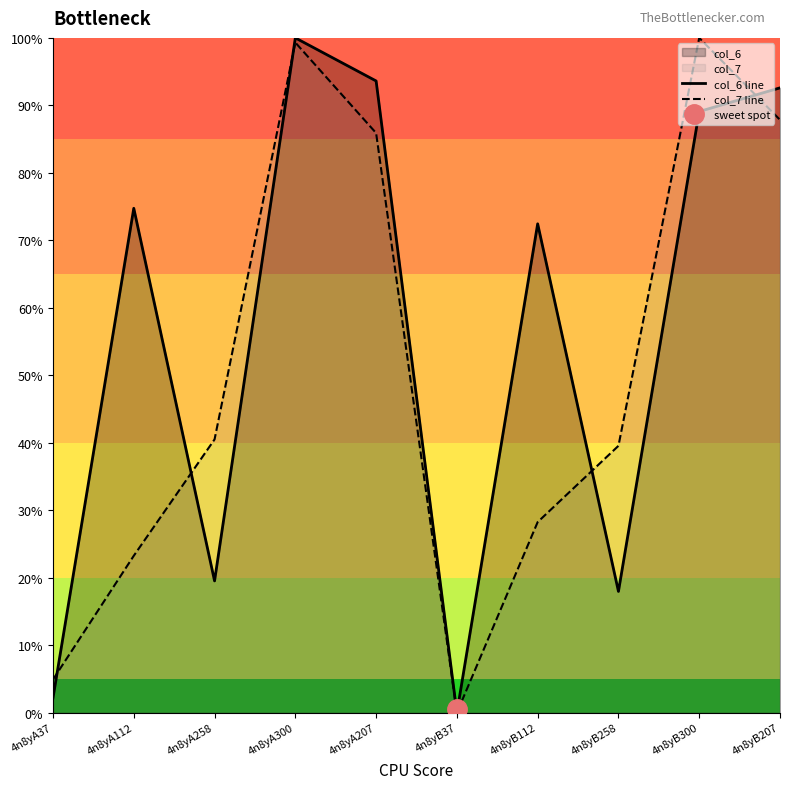

What is the value of the col_7 line point at the 9th from the left?

100.0